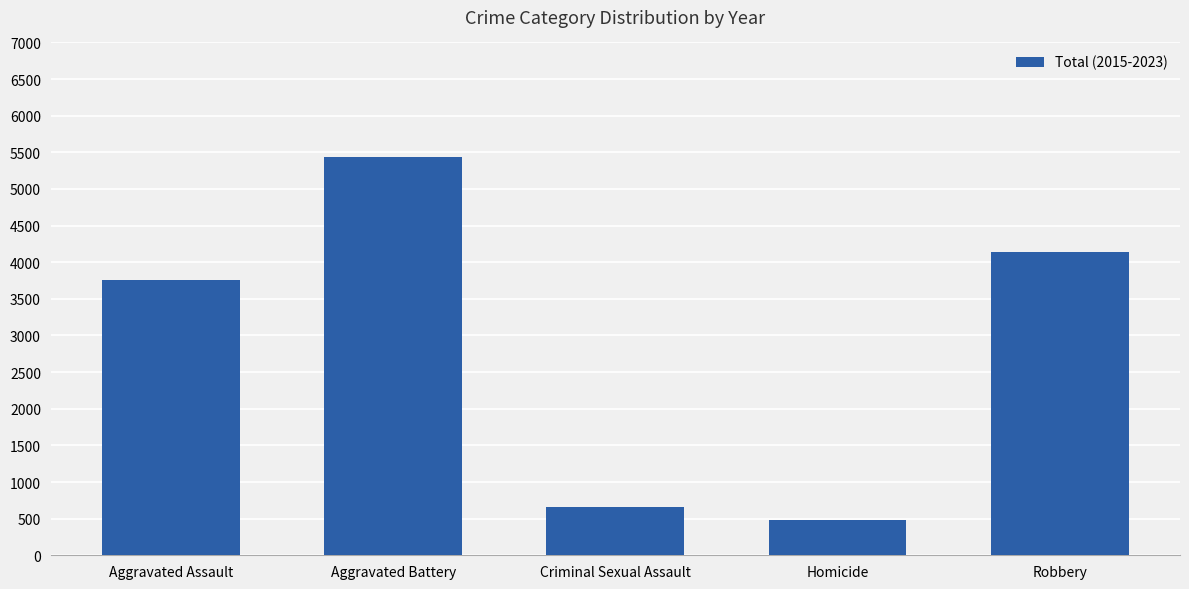

The chart shows a value of 1069 at Criminal Sexual Assault. True or false?

False